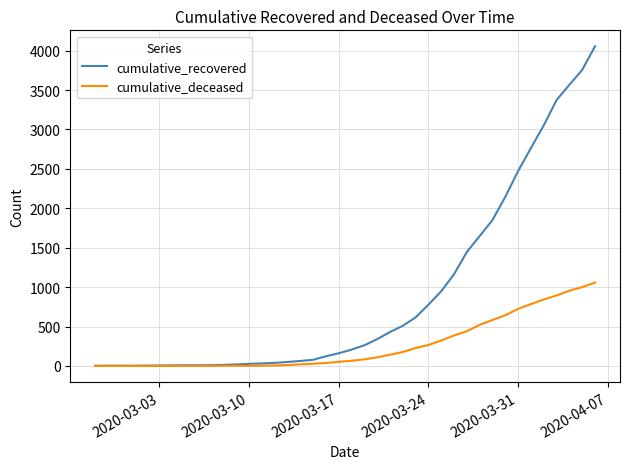

What is the maximum value for cumulative_deceased?

1057